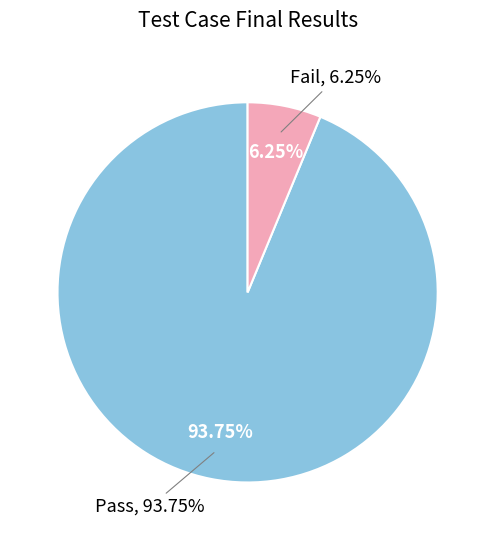

What is the majority slice?

Pass